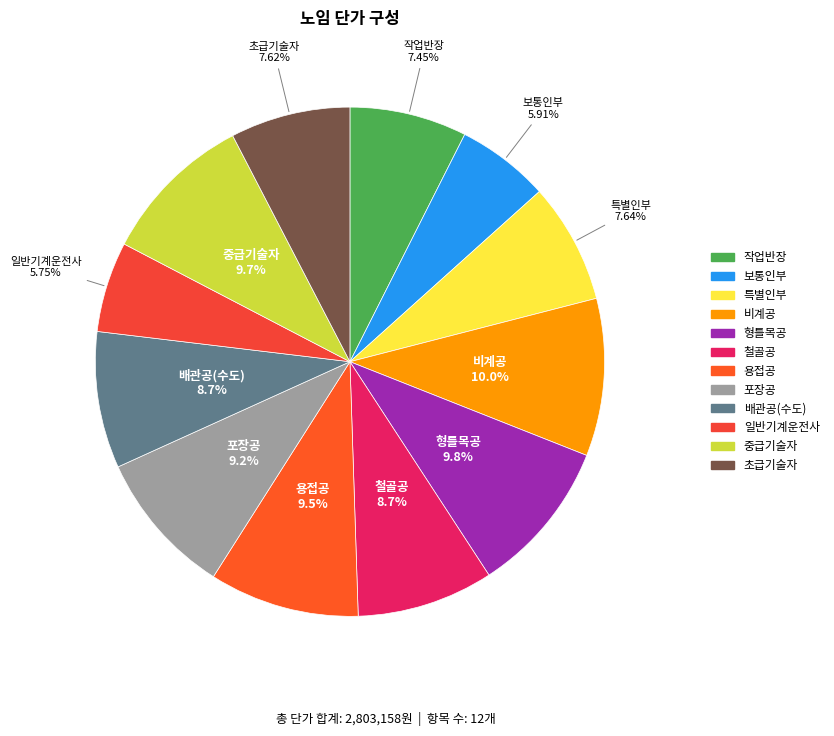

To the nearest percent, what percentage of the pie is 초급기술자?

8%